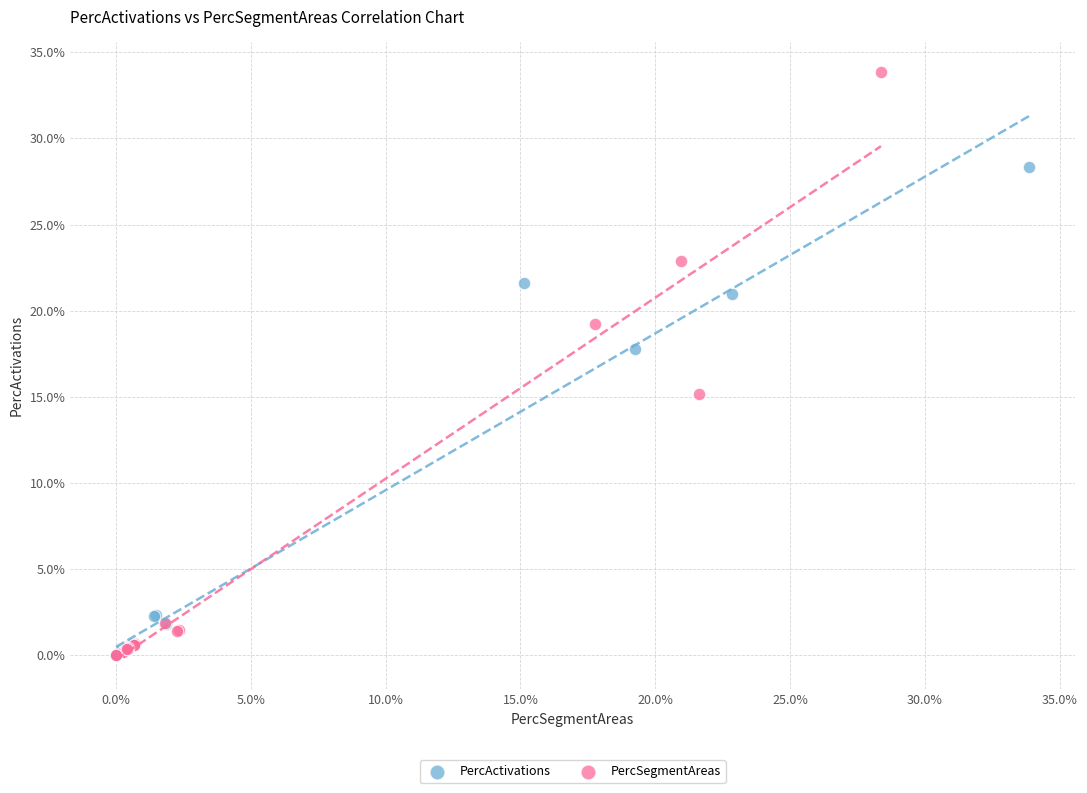

Which series contains the highest Y value?

PercSegmentAreas